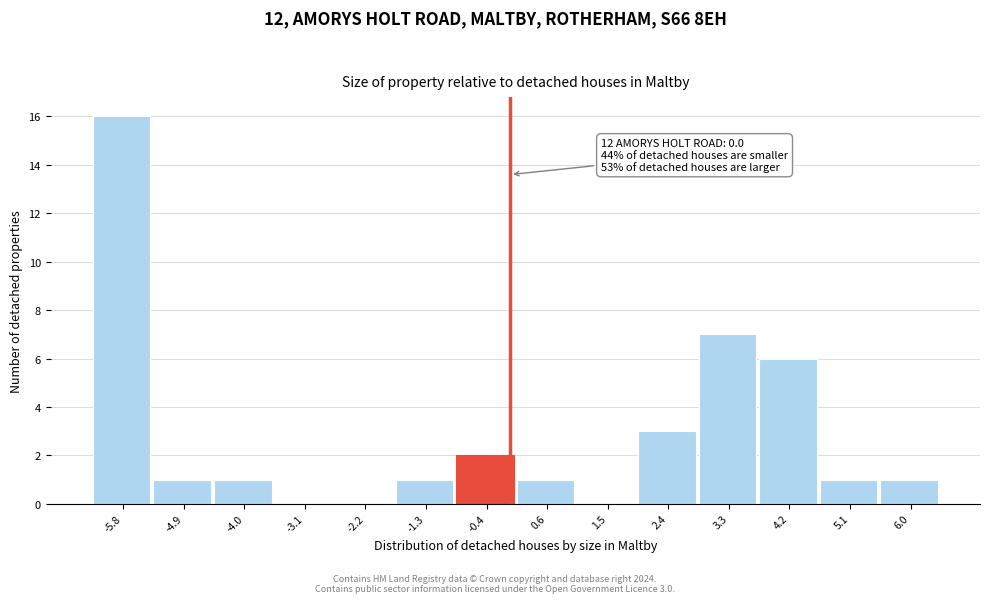

Which range on the x-axis has the tallest bar?

-6.3 to -5.4